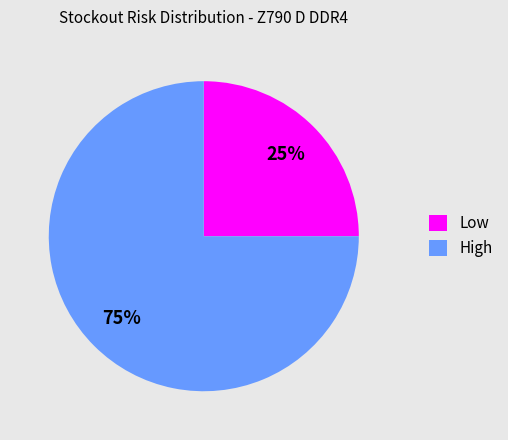

True or false: Low accounts for 25% of the total.

True